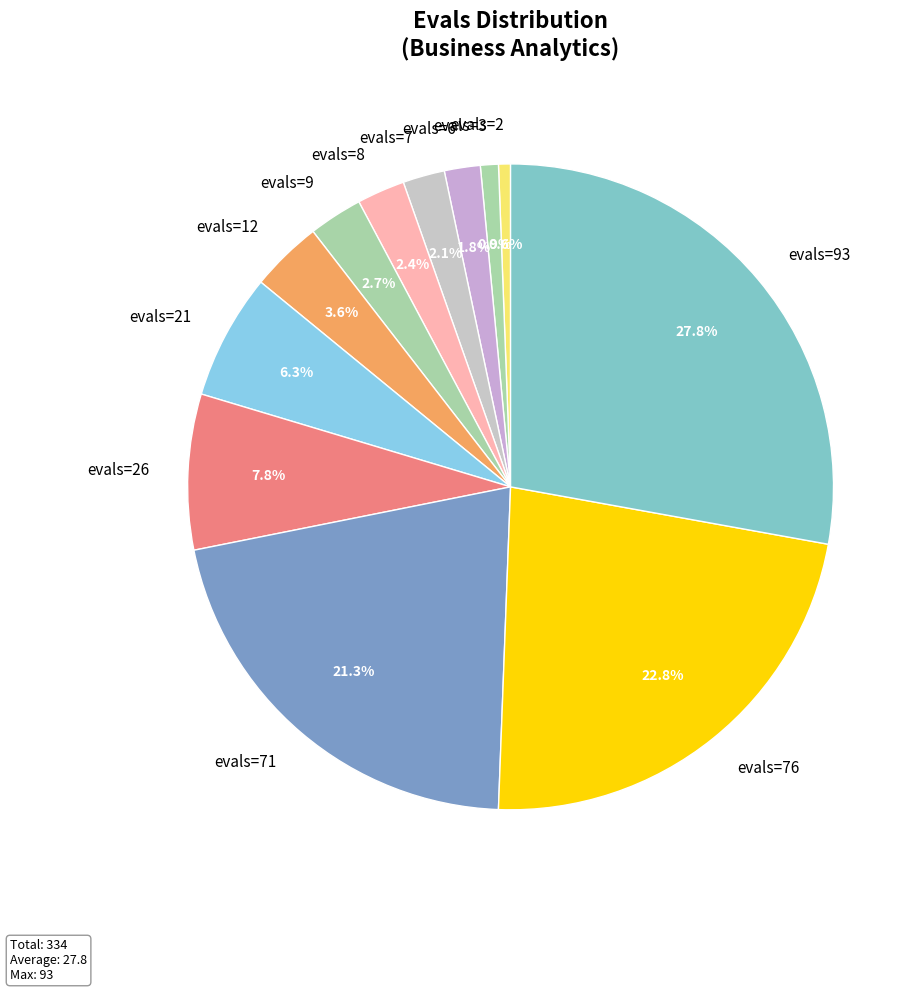

Approximately how many times larger is the value at evals=2 compared to evals=6?

0.3